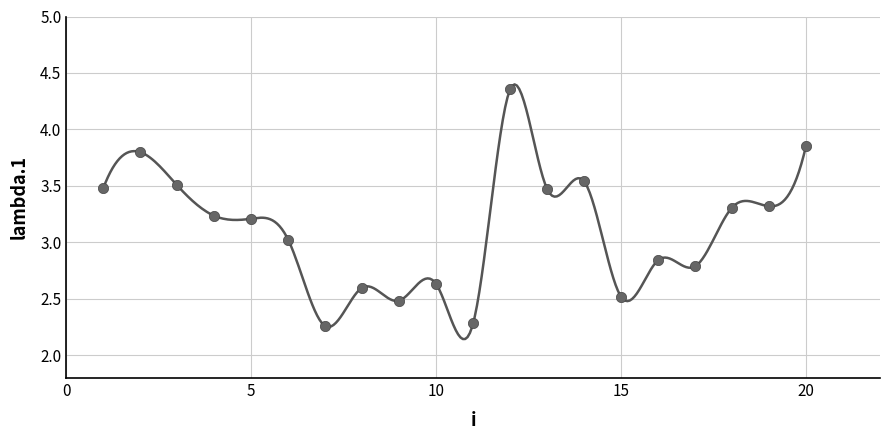

What is the range of Y values (max minus min)?

2.1